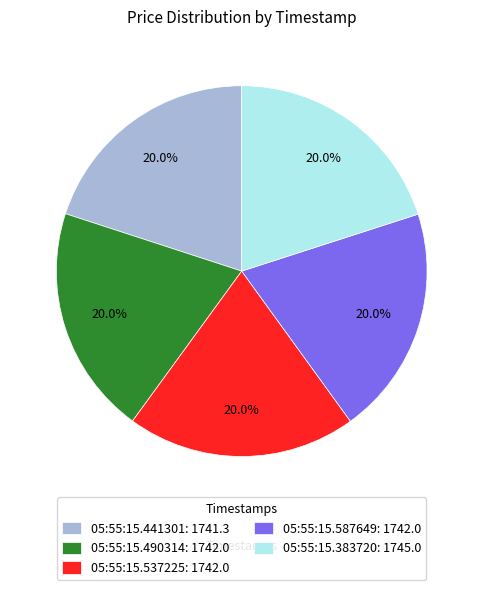

How much of the chart is everything except 05:55:15.490314: 1742.0?

80.0%